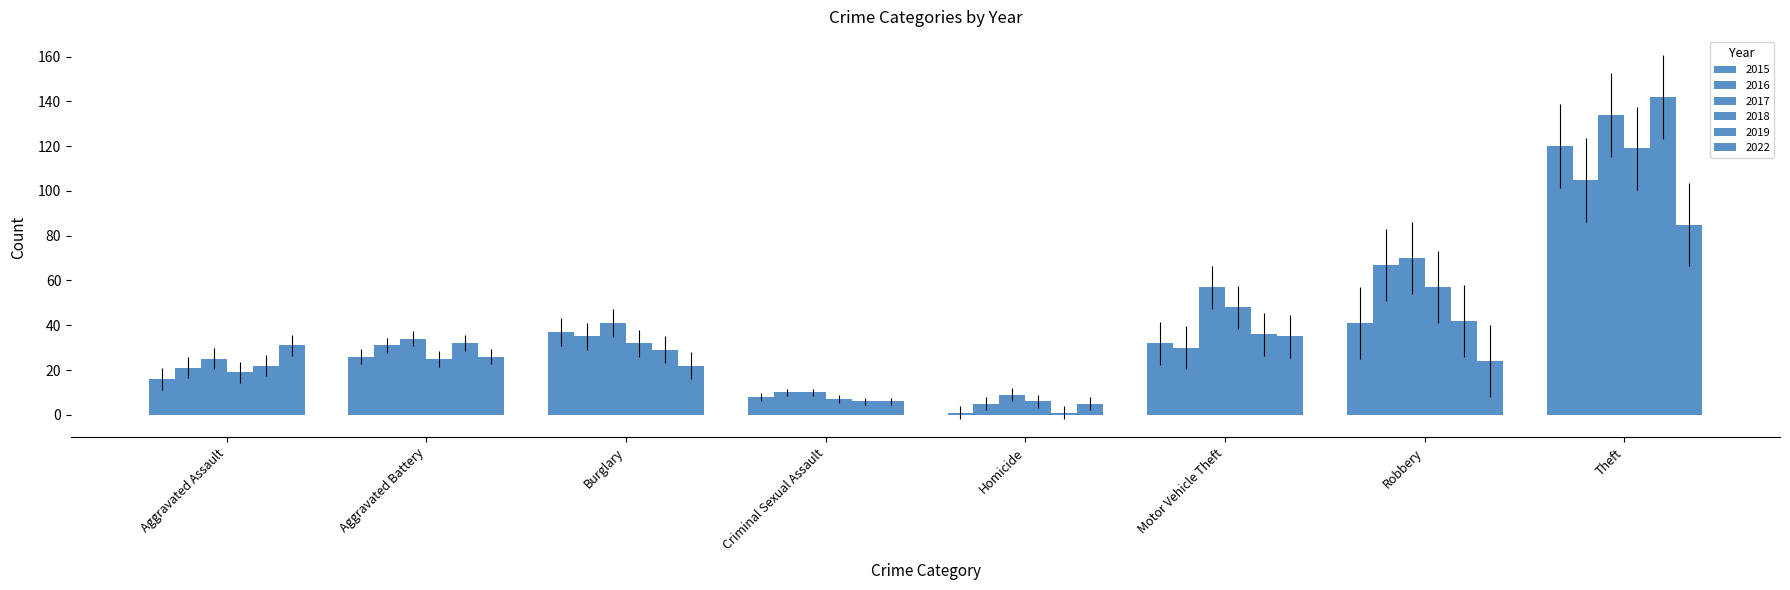

At which category is the sum across all series the highest?

Theft